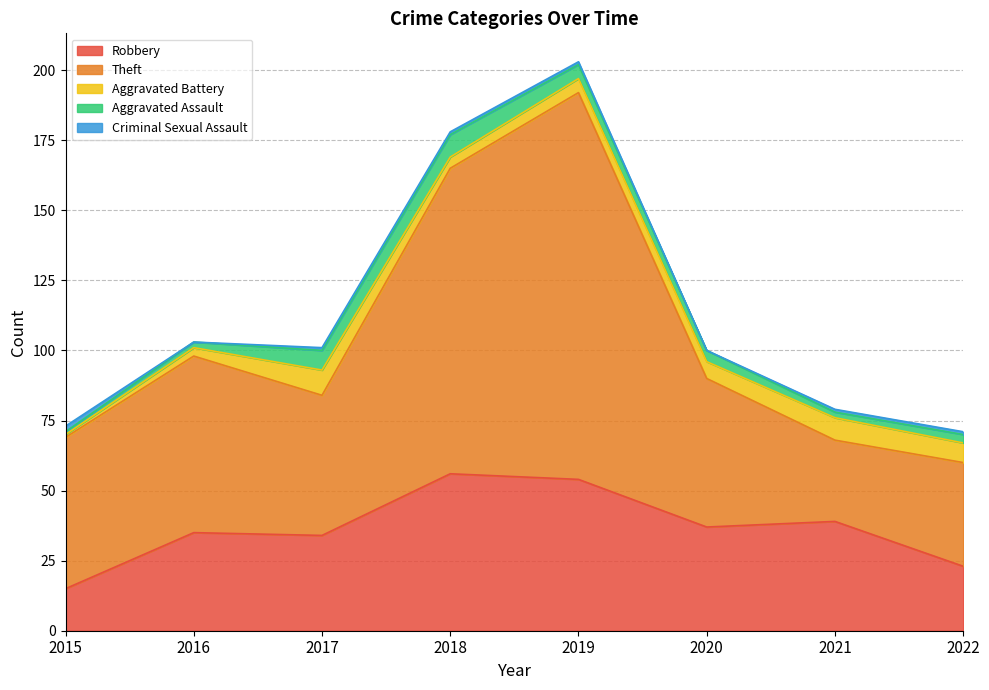

Which series has the widest spread of values?

Theft